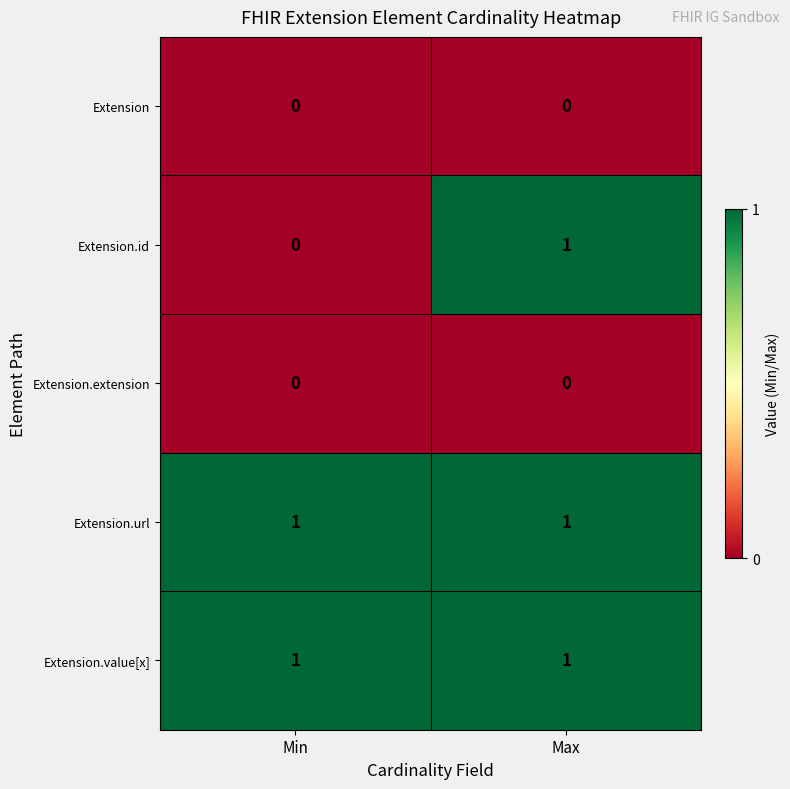

Reading left to right, extract all data points from this chart.

Extension: Min=0	Max=0
Extension.id: Min=0	Max=1
Extension.extension: Min=0	Max=0
Extension.url: Min=1	Max=1
Extension.value[x]: Min=1	Max=1